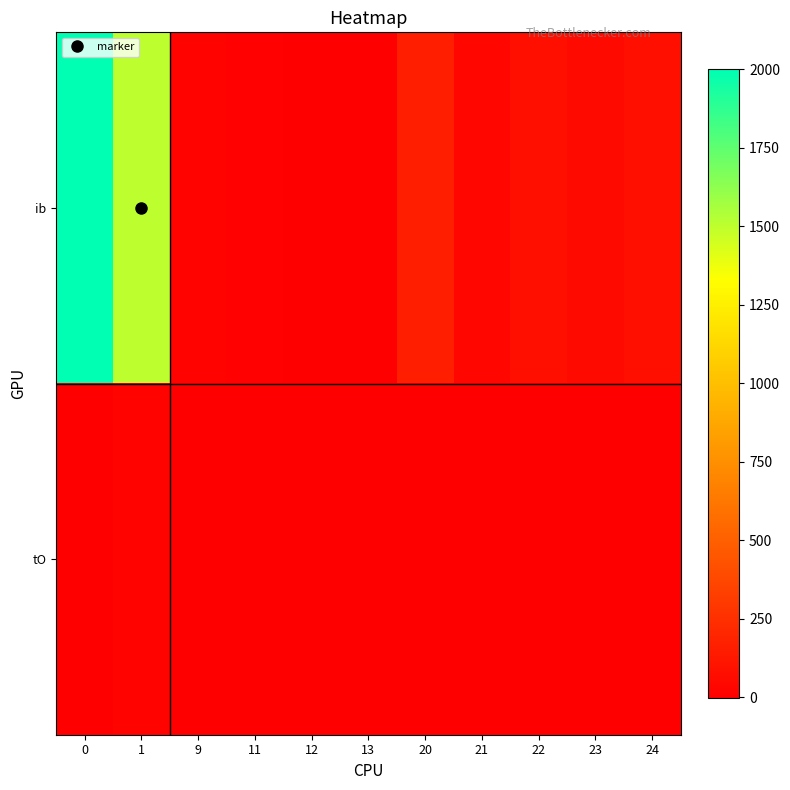

Which series changed the most between 13 and 21?

ib